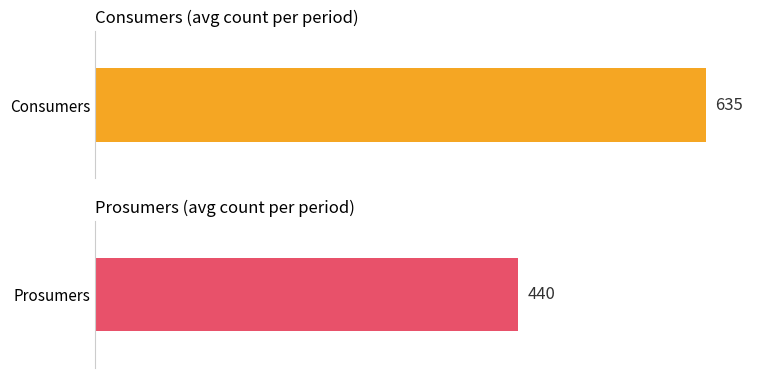

What is the greatest value displayed?

635